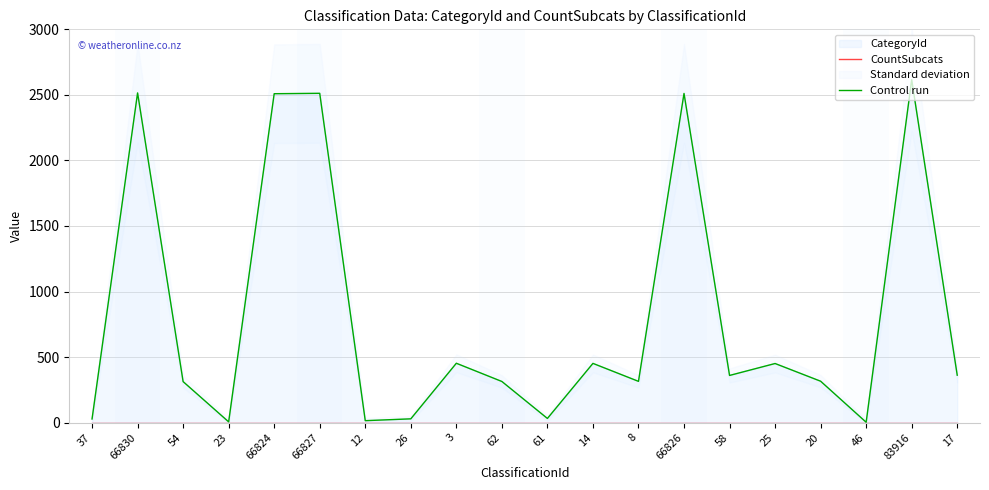

True or false: CountSubcats has more than 0 interior local peaks.

False